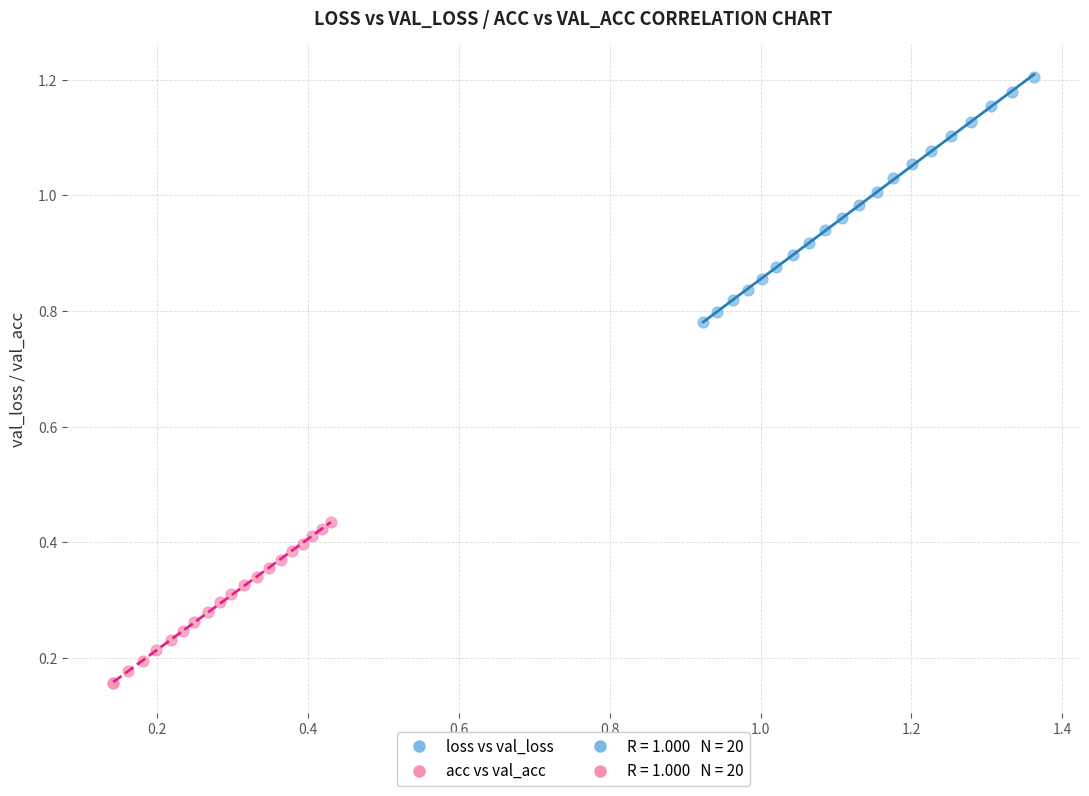

Which series reaches the minimum Y coordinate?

acc vs val_acc